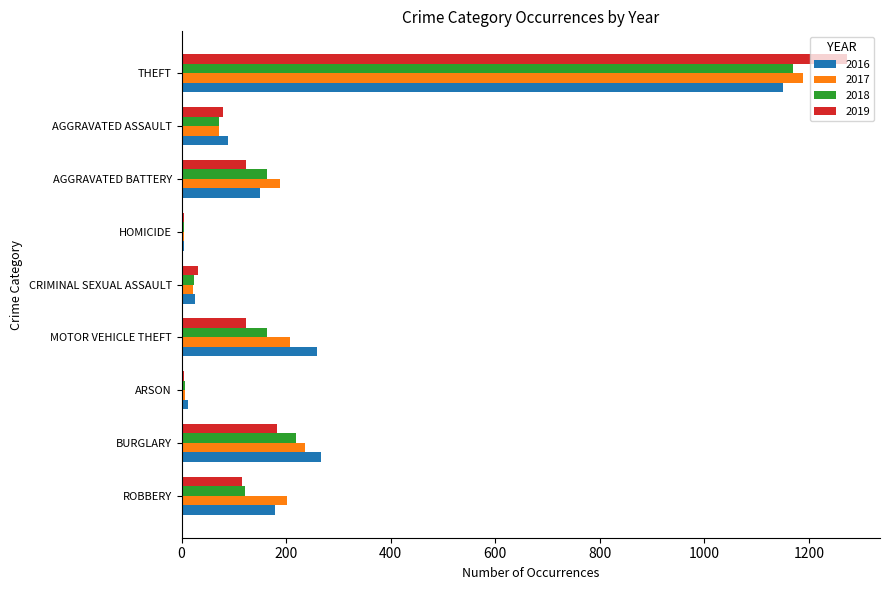

What are all the series names shown in the legend?

2016, 2017, 2018, 2019